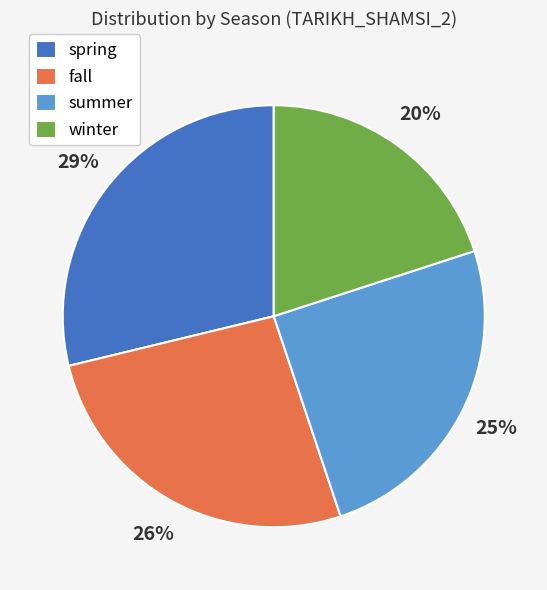

Is the sum of winter and summer greater than half?

No